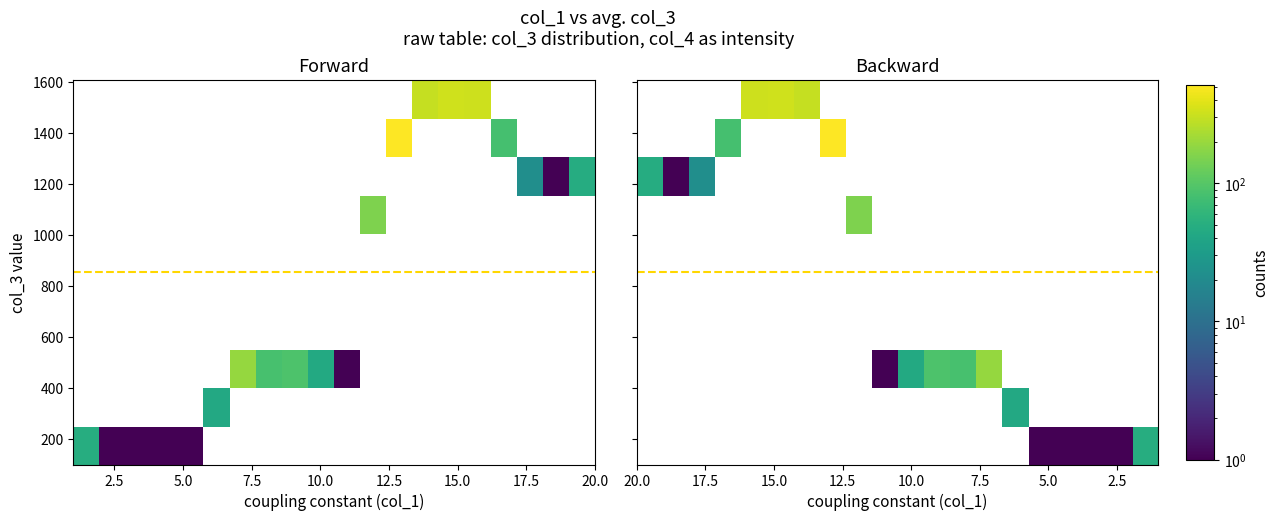

What is the greatest value displayed?

519.0